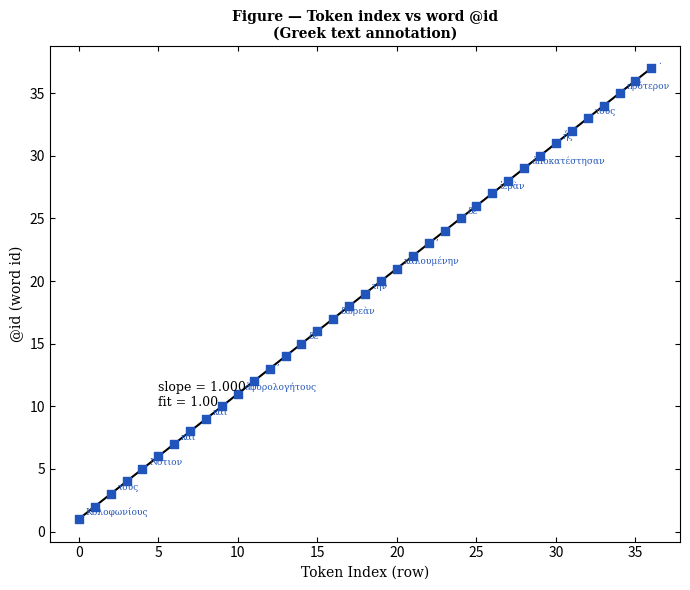

What is the range of Y values (max minus min)?

36